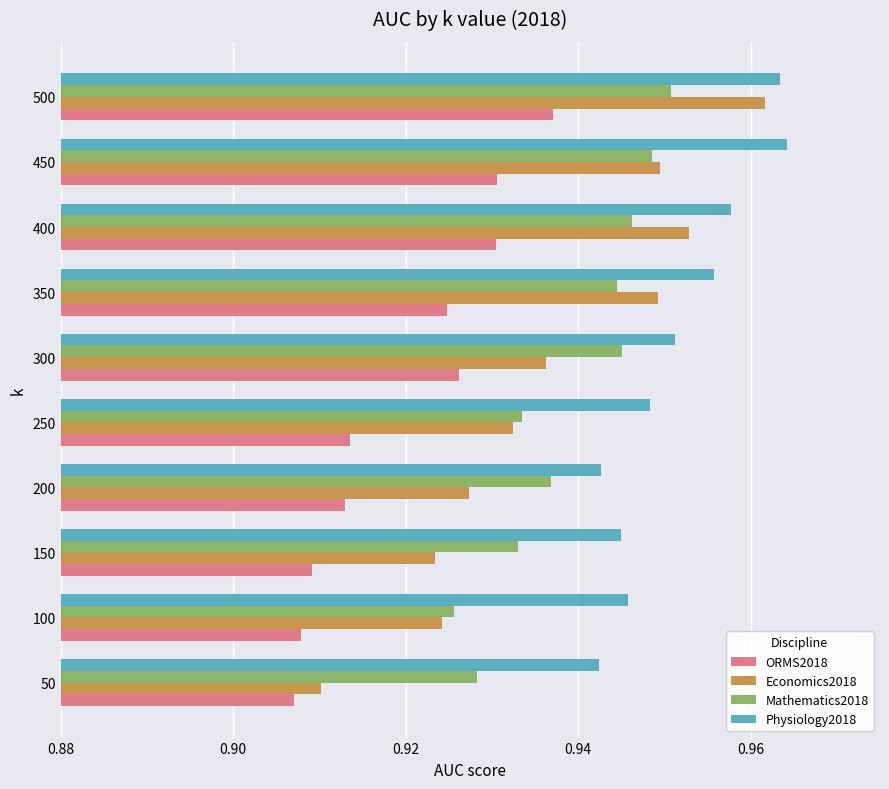

At which category is the sum across all series the highest?

500